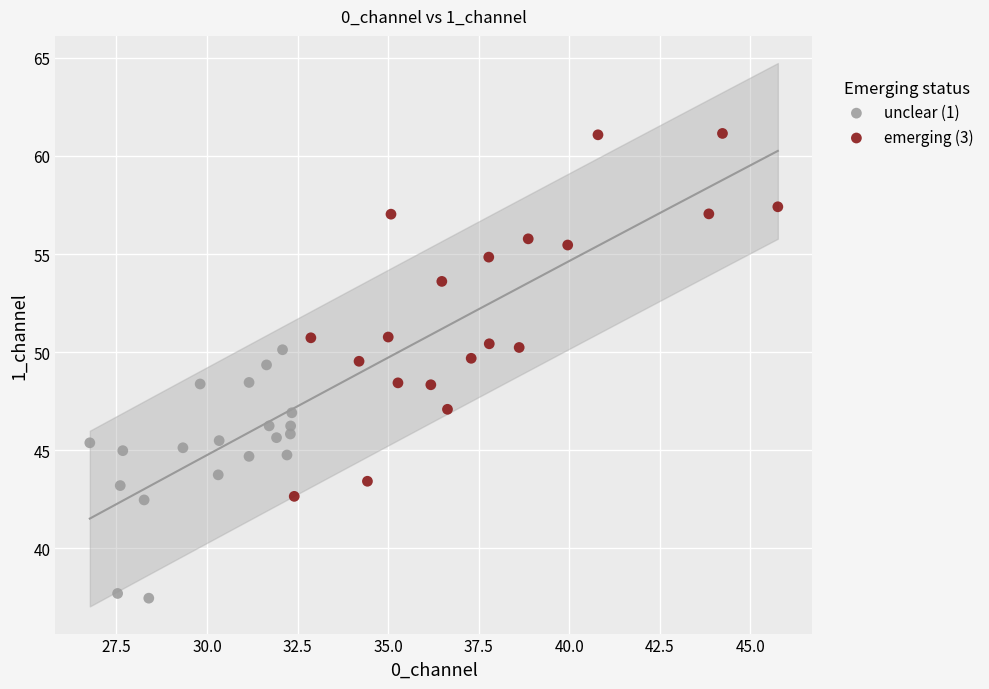

Which series reaches the minimum Y coordinate?

unclear (1)